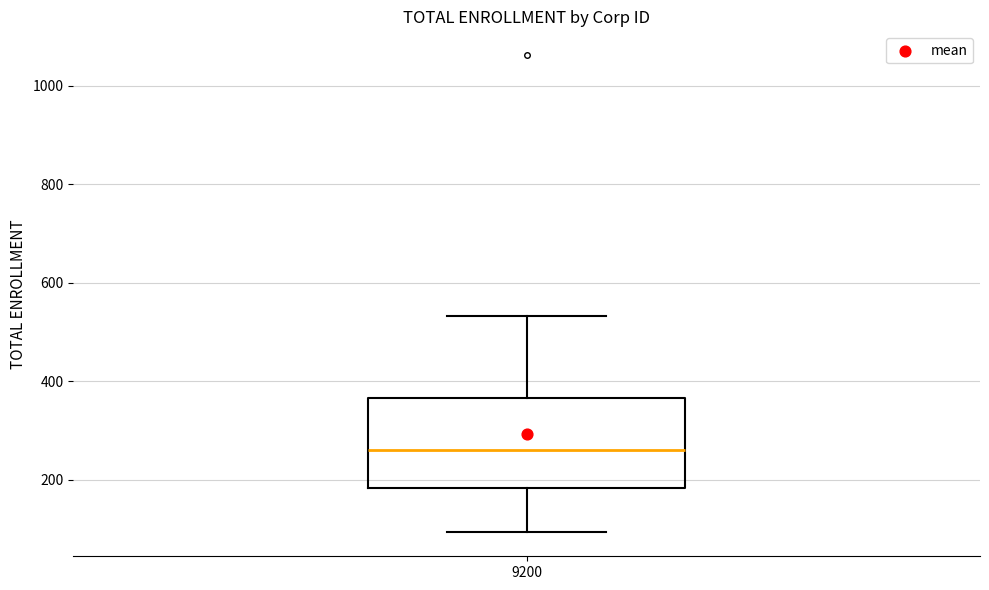

Read this box plot against the y-axis: the position of the median line, the range covered by the box, and the ends of both whiskers. The values are not printed on the chart, so give them approximately, as read against the axis.

median 260, box 180 to 360, whiskers 100 to 540